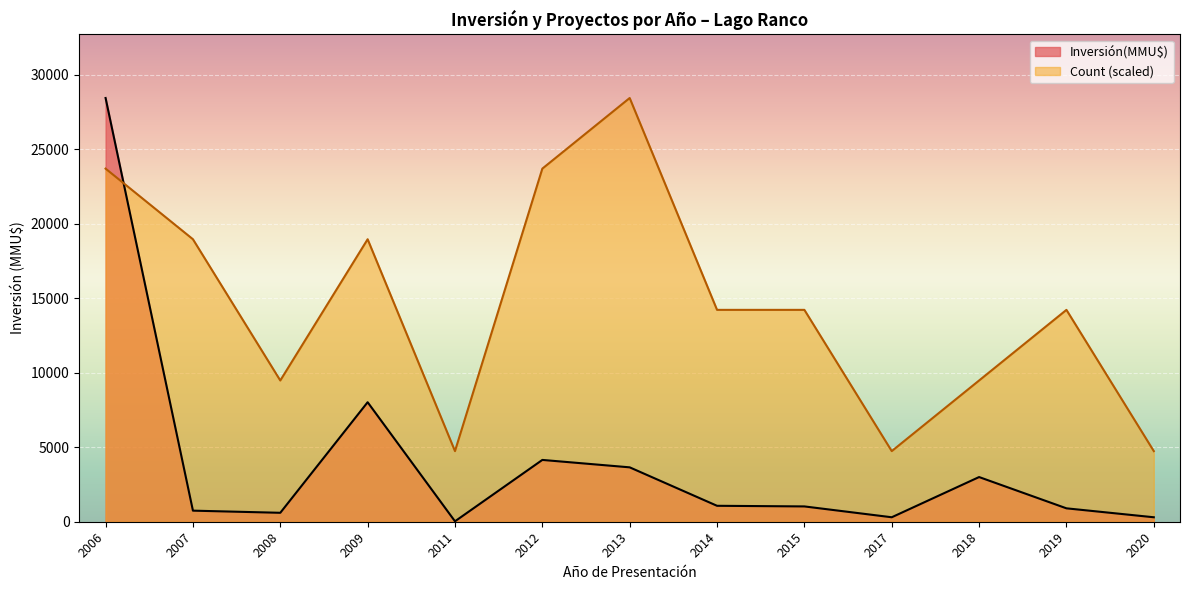

Which series changed the most between 2007 and 2009?

Inversión(MMU$)